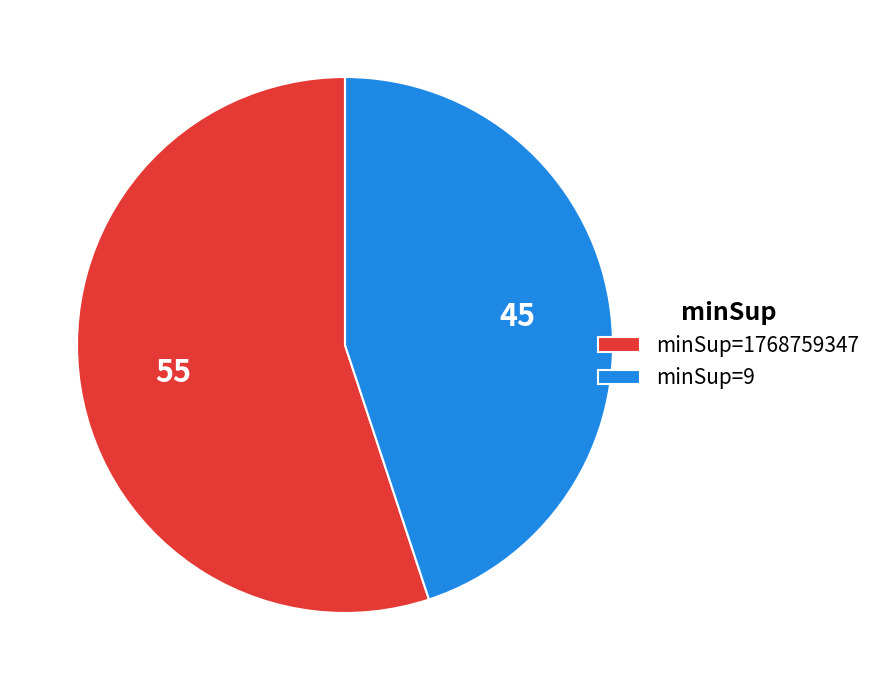

How many slices are in this pie chart?

2